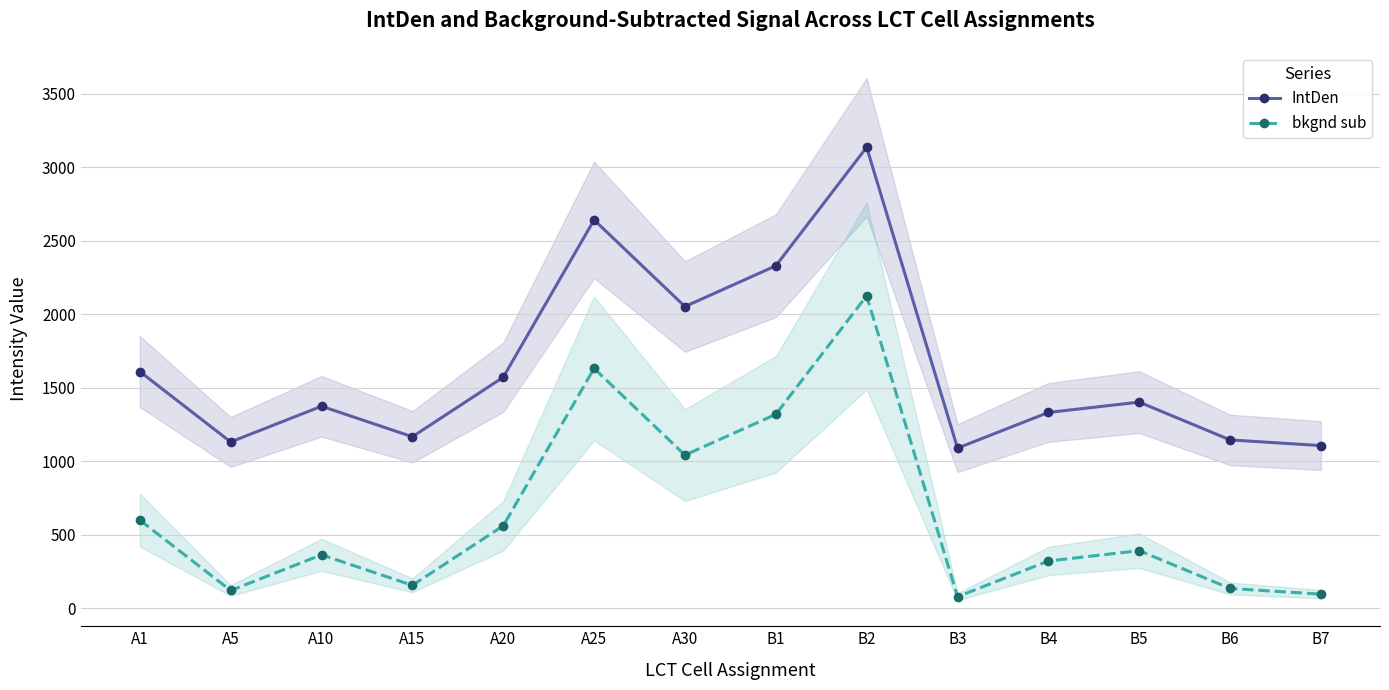

The IntDen series shows 468.0 at A5. True or false?

False